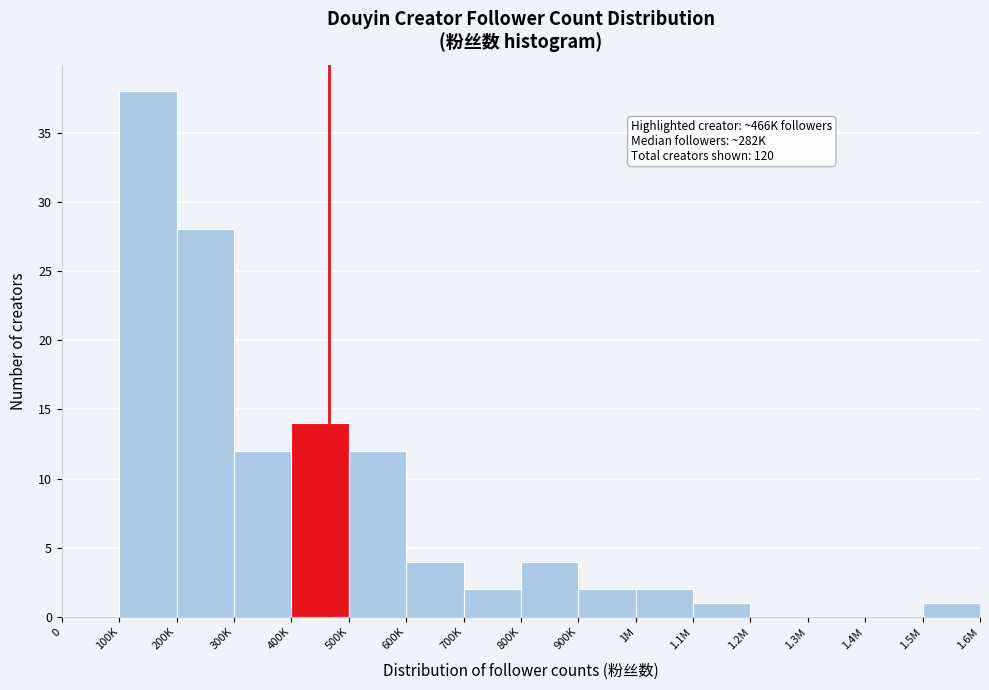

Reading left to right, list all the values displayed in this chart.

0=0	100K=38	200K=28	300K=12	400K=14	500K=12	600K=4	700K=2	800K=4	900K=2	1M=2	1.1M=1	1.2M=0	1.3M=0	1.4M=0	1.5M=1